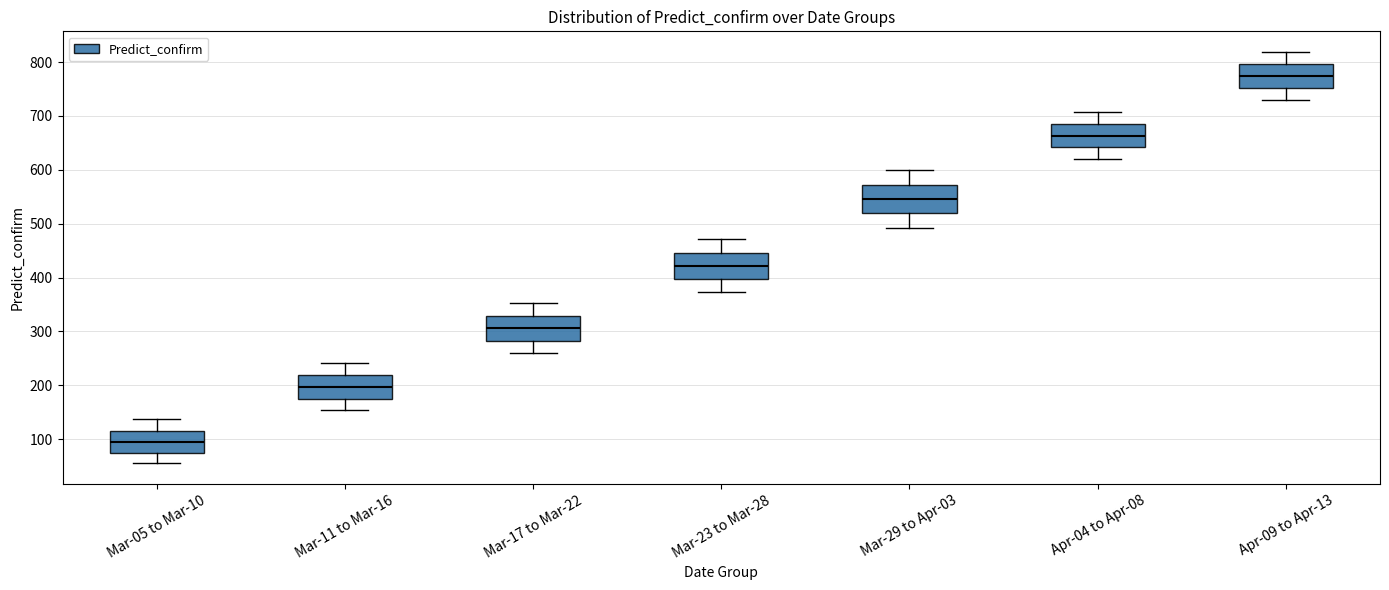

Which box has the lowest median line?

Mar-05 to Mar-10